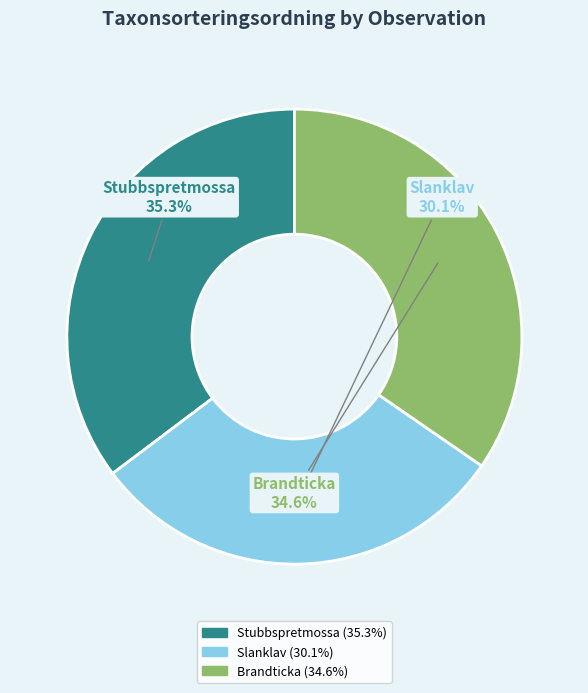

Does any single category account for the majority?

No